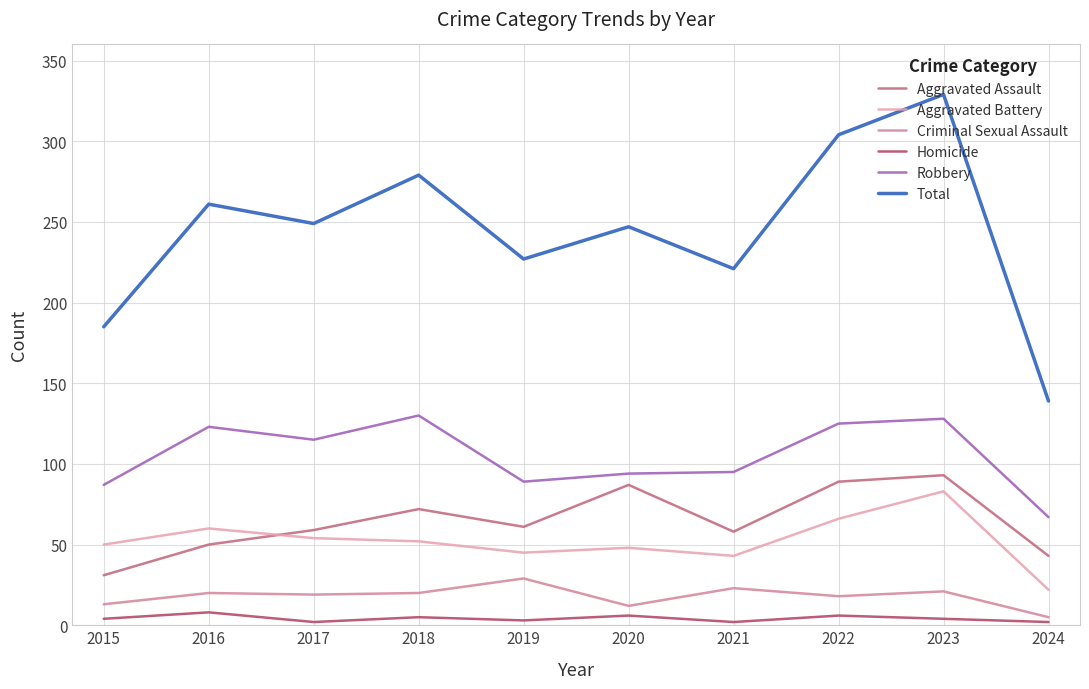

True or false: Aggravated Assault and Homicide intersect in this chart.

False